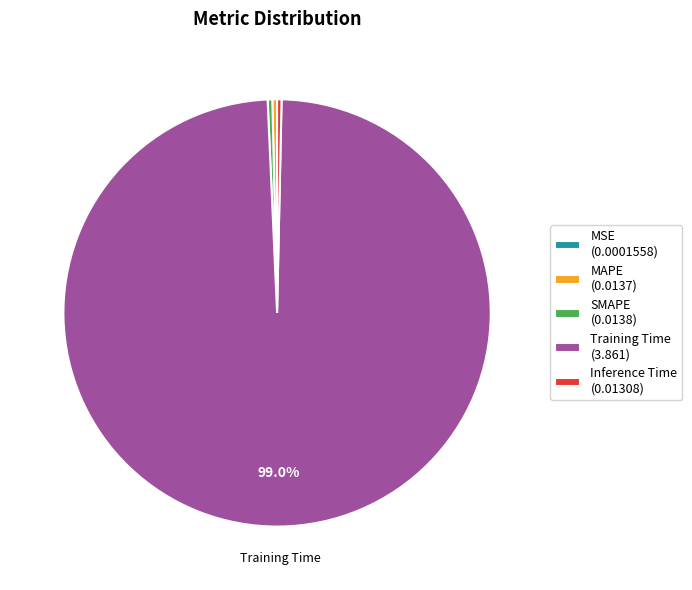

Does any single category account for the majority?

Yes